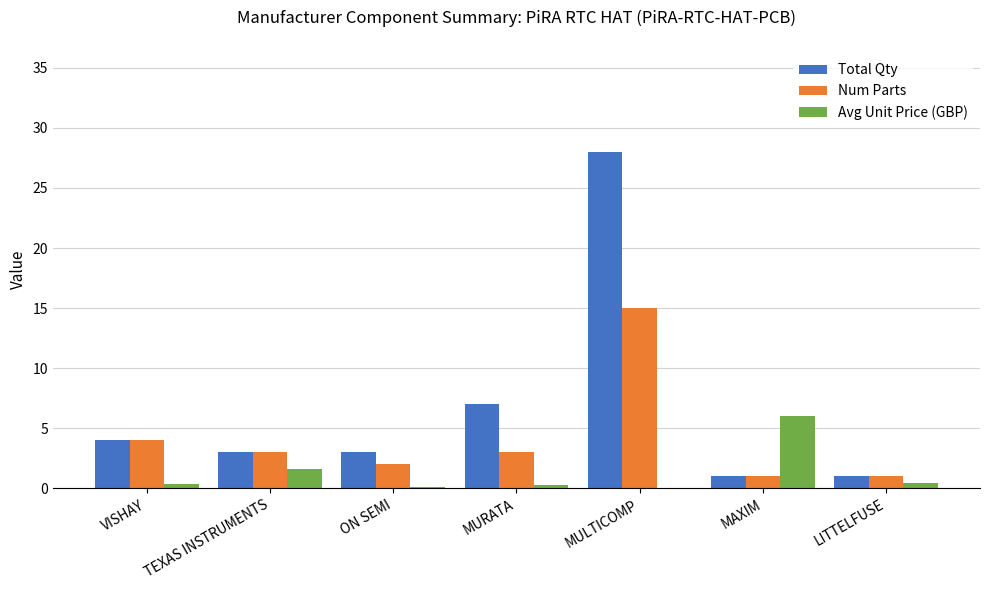

How many groups of bars are there?

7